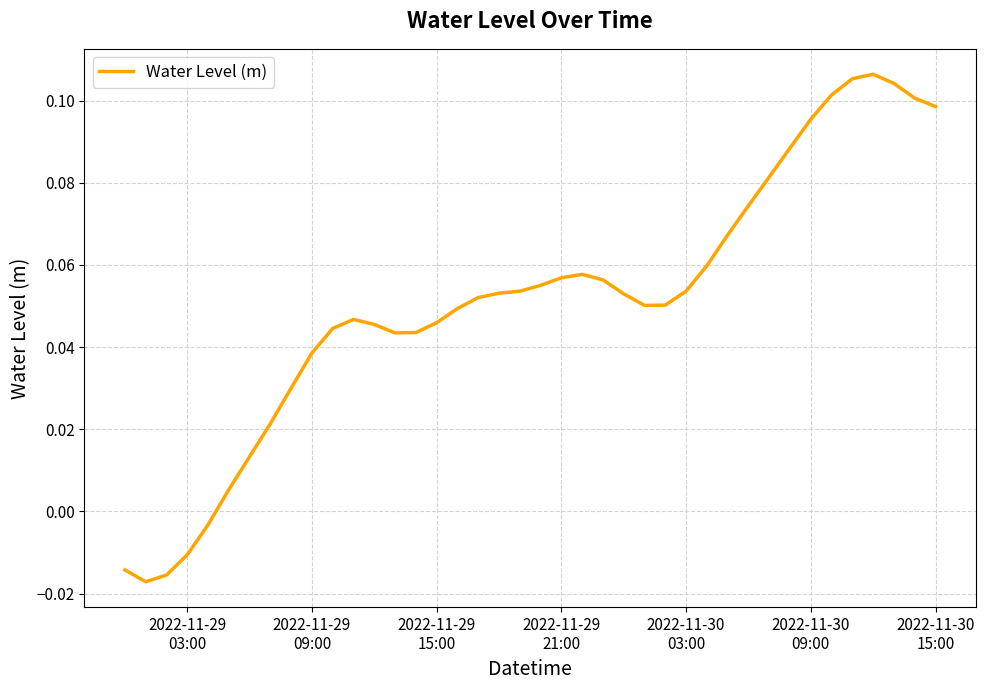

How many lines are shown in the chart?

1